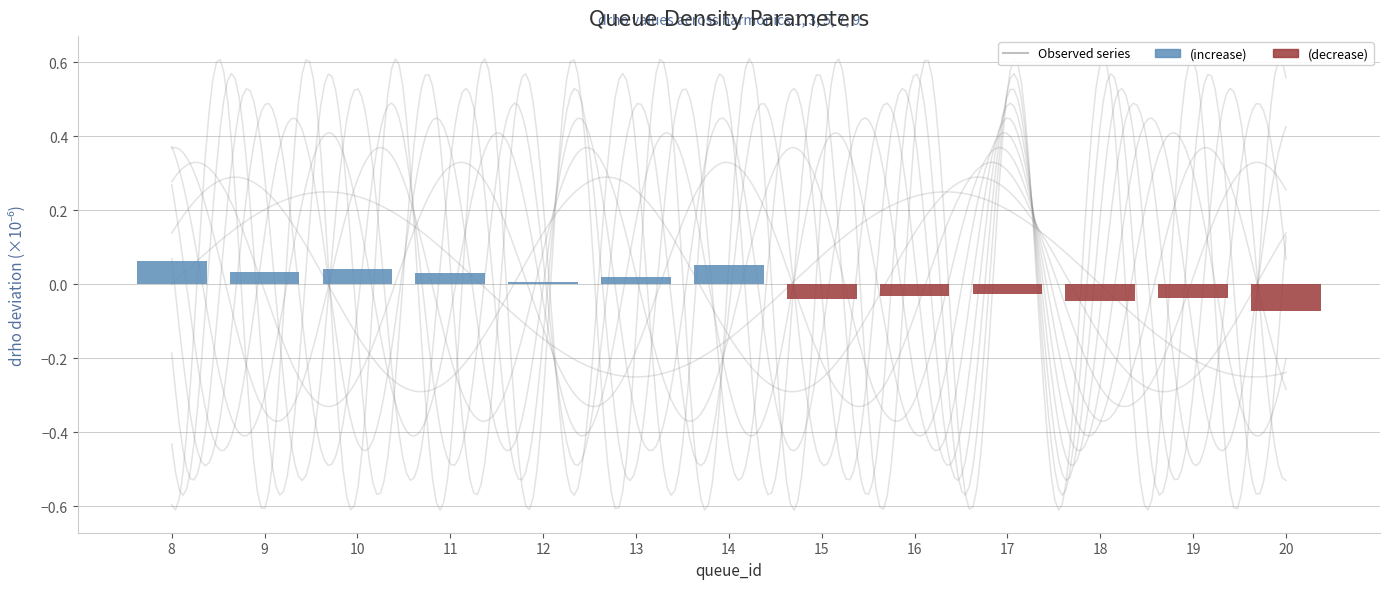

Reading left to right, transcribe all the data shown in this chart.

drho1: 0.1	0.0	0.0	0.0	0.0	0.0	0.1	-0.0	-0.0	-0.0	-0.0	-0.0	-0.1
drho3: 0.1	0.0	0.0	0.0	0.0	0.0	0.1	-0.0	-0.0	-0.0	-0.0	-0.0	-0.1
drho5: 0.1	0.0	0.0	0.0	0.0	0.0	0.1	-0.0	-0.0	-0.0	-0.0	-0.0	-0.1
drho7: 0.1	0.0	0.0	0.0	0.0	0.0	0.1	-0.0	-0.0	-0.0	-0.0	-0.0	-0.1
drho9: 0.1	0.0	0.0	0.0	0.0	0.0	0.1	-0.0	-0.0	-0.0	-0.0	-0.0	-0.1